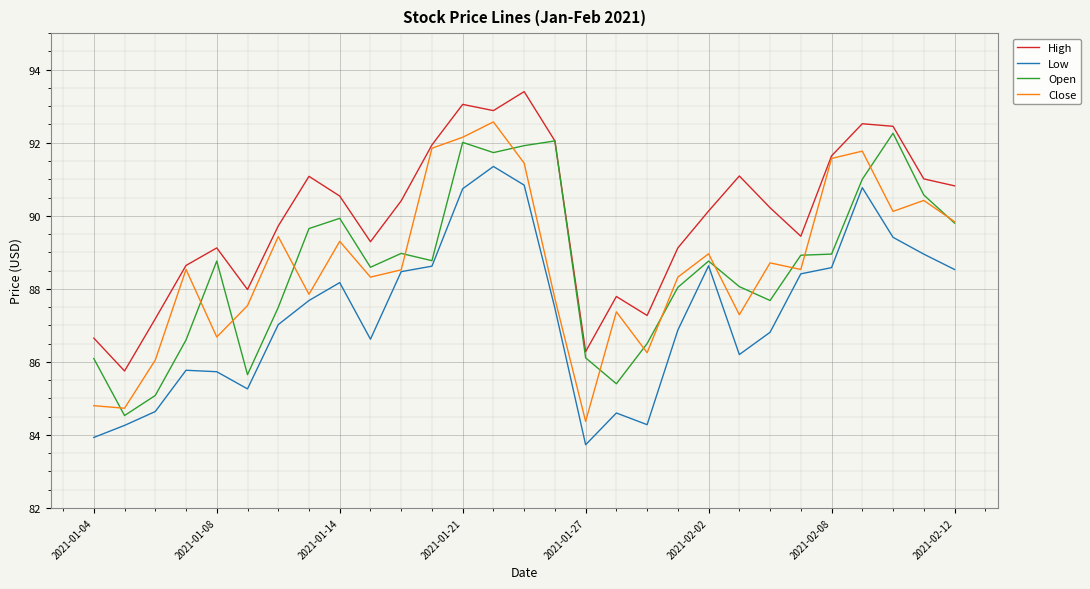

What is the maximum value shown in the chart?

93.4